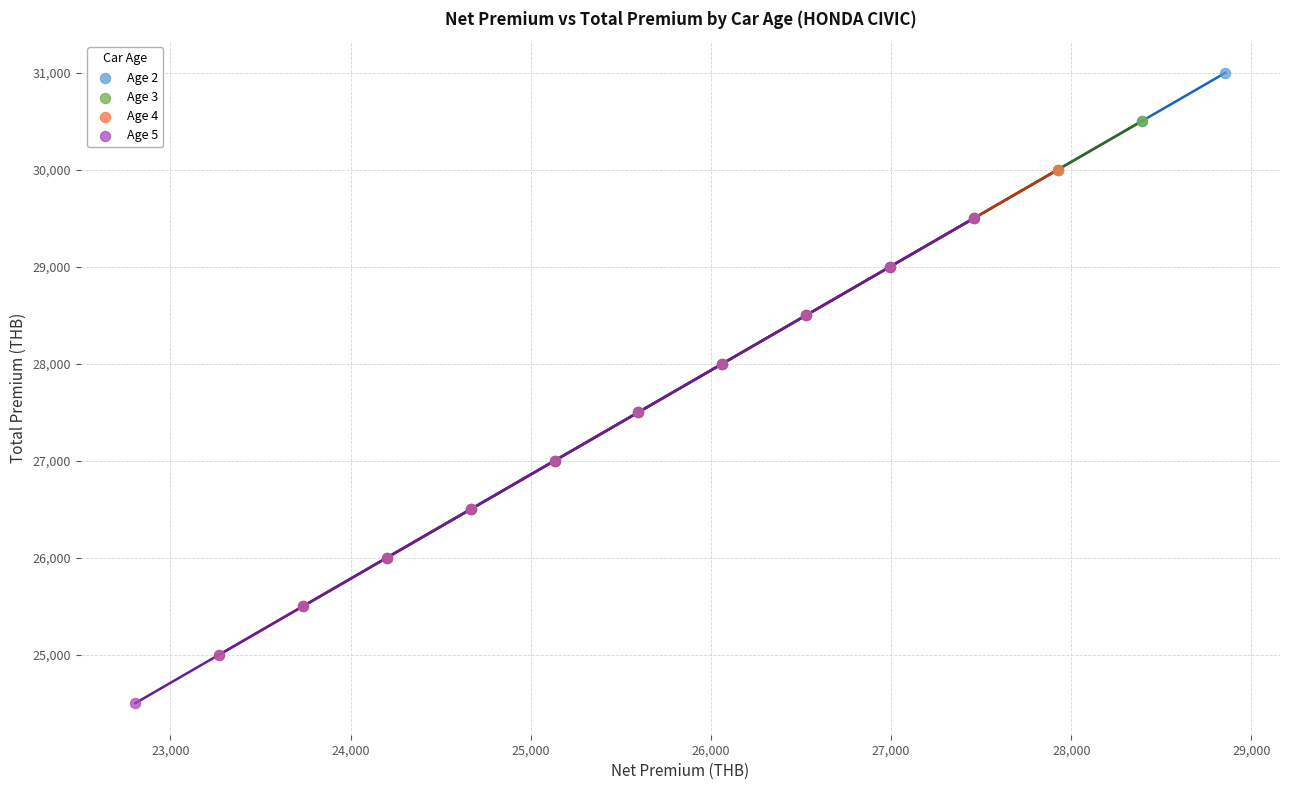

Which series reaches the minimum Y coordinate?

Age 5